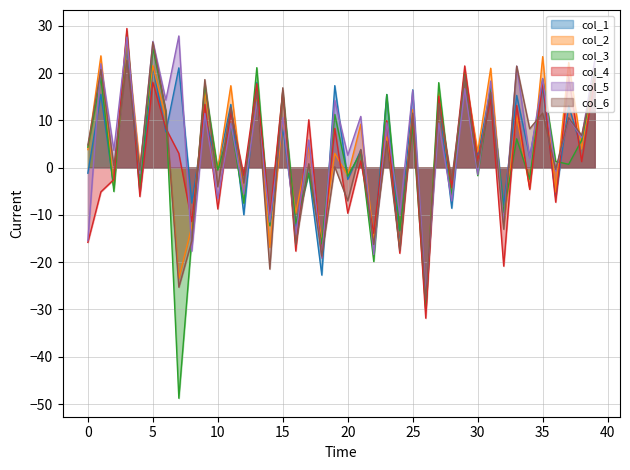

What are all the series names shown in the legend?

col_1, col_2, col_3, col_4, col_5, col_6